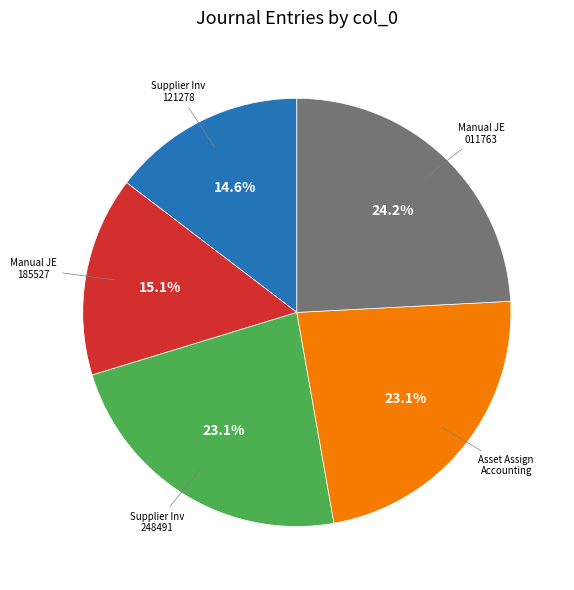

What is the total percentage of Supplier Inv 248491 and Supplier Inv 121278?

37.7%